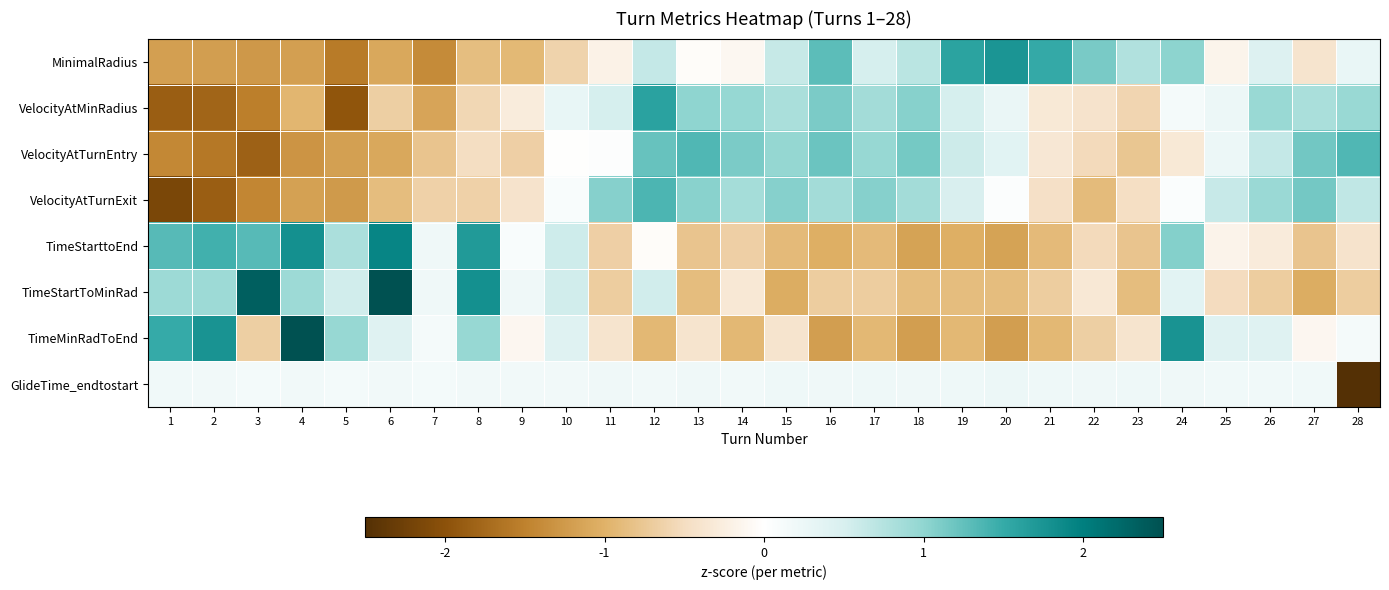

At which category does the chart reach its minimum across all series?

28